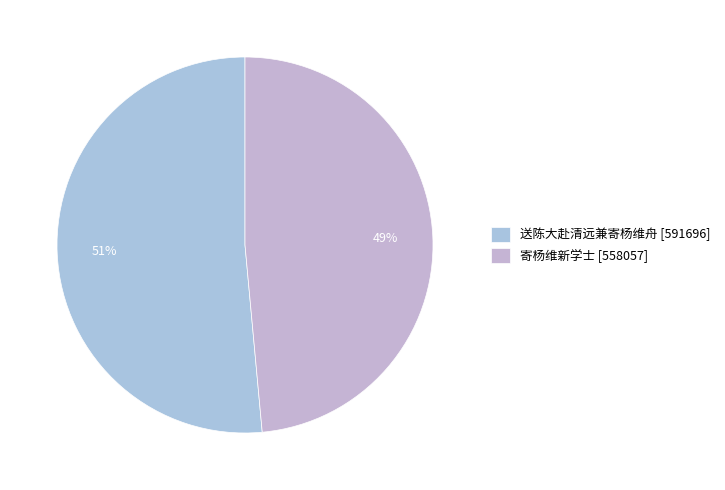

Is there a majority slice in this chart?

Yes